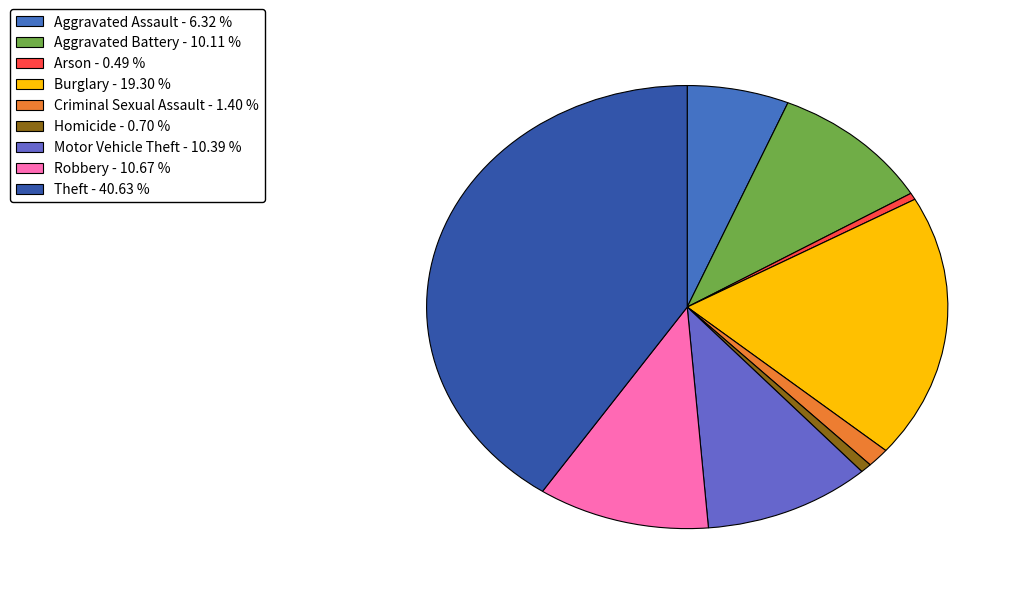

The Burglary slice represents 14% of the pie. True or false?

False